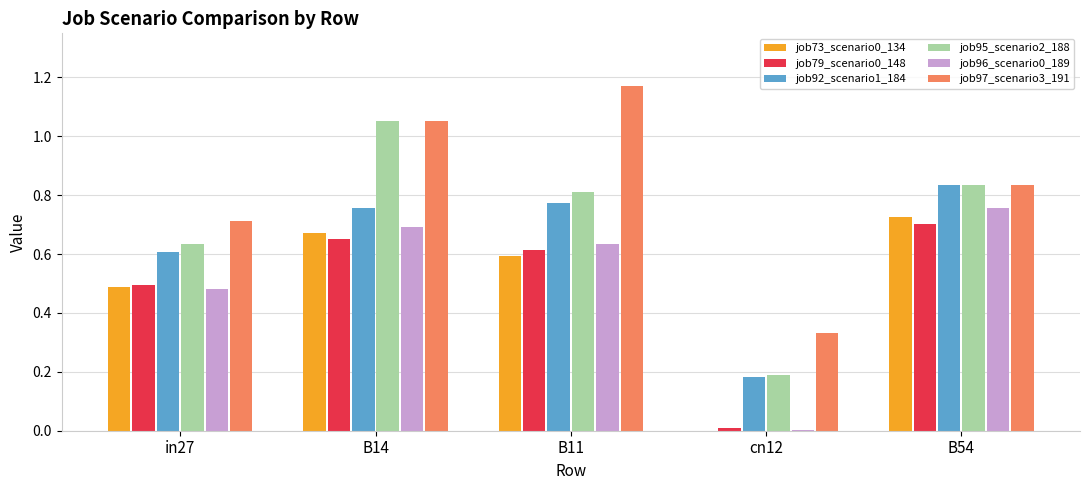

Is it true that job73_scenario0_134 equals 0.7 at B54?

True